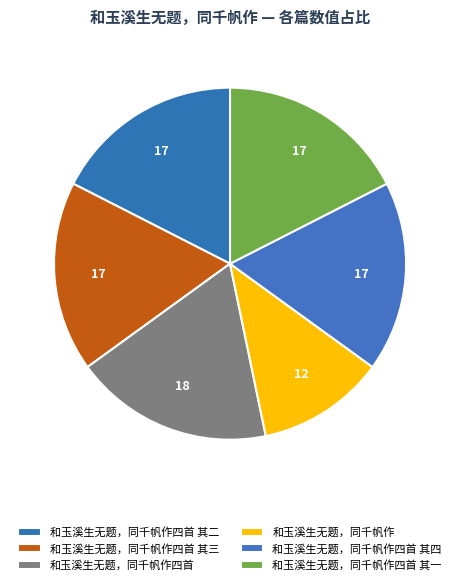

Does 和玉溪生无题，同千帆作四首 其三 represent more than half of the total?

No